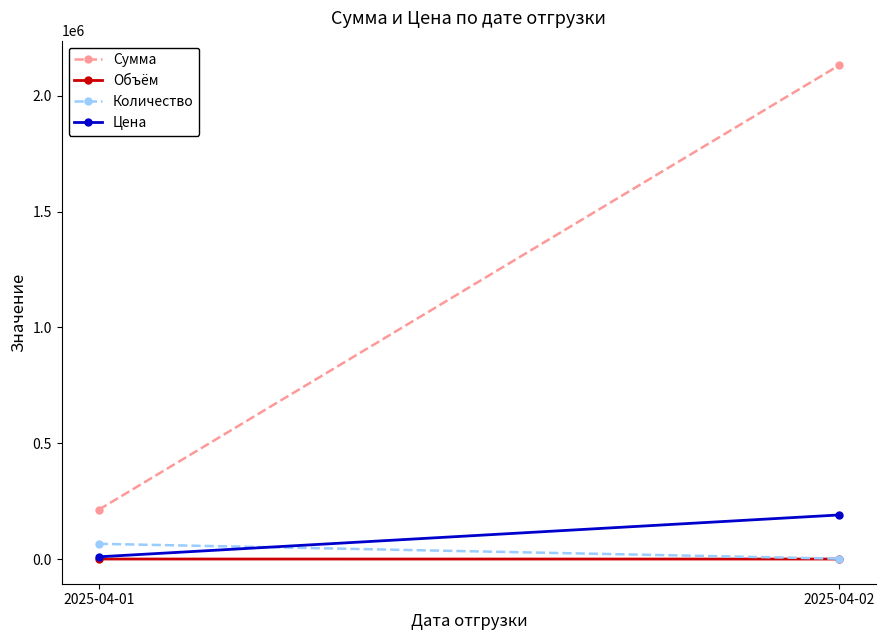

At how many categories does at least one series exceed 1083737?

1